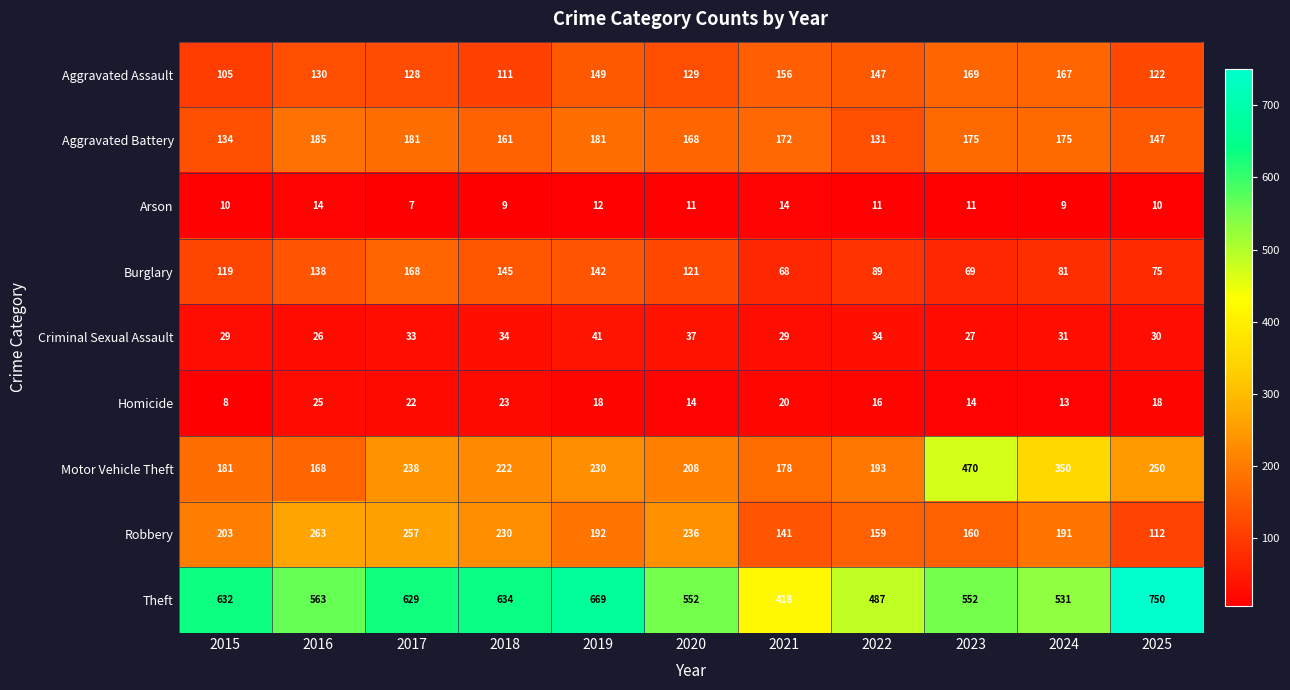

Which series has the largest total across all categories?

Theft